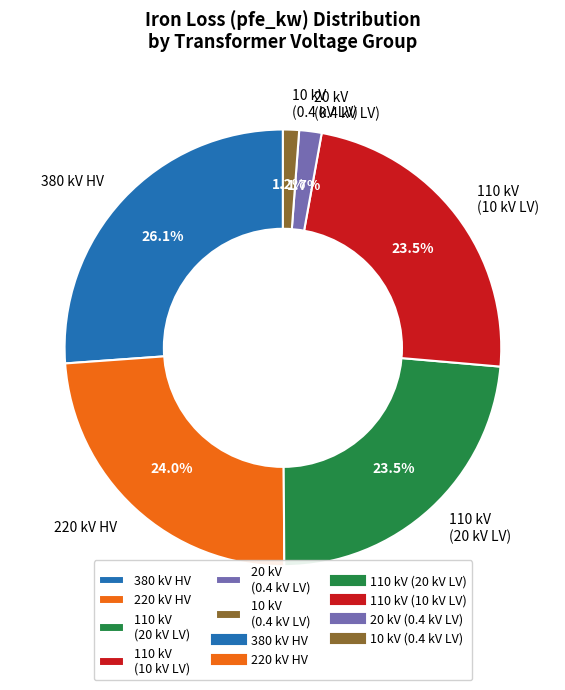

Is there a majority slice in this chart?

No